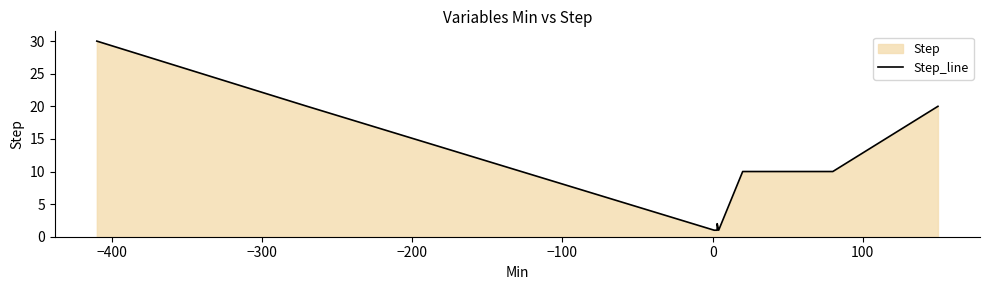

What is the average value?

8